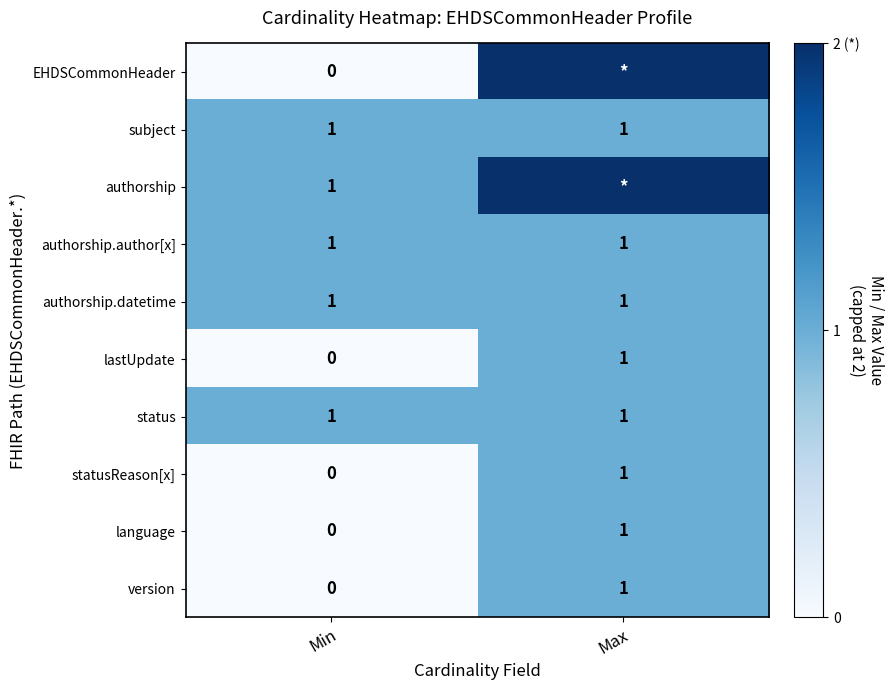

What is the sum of the authorship.author[x] values at Max and Min?

2